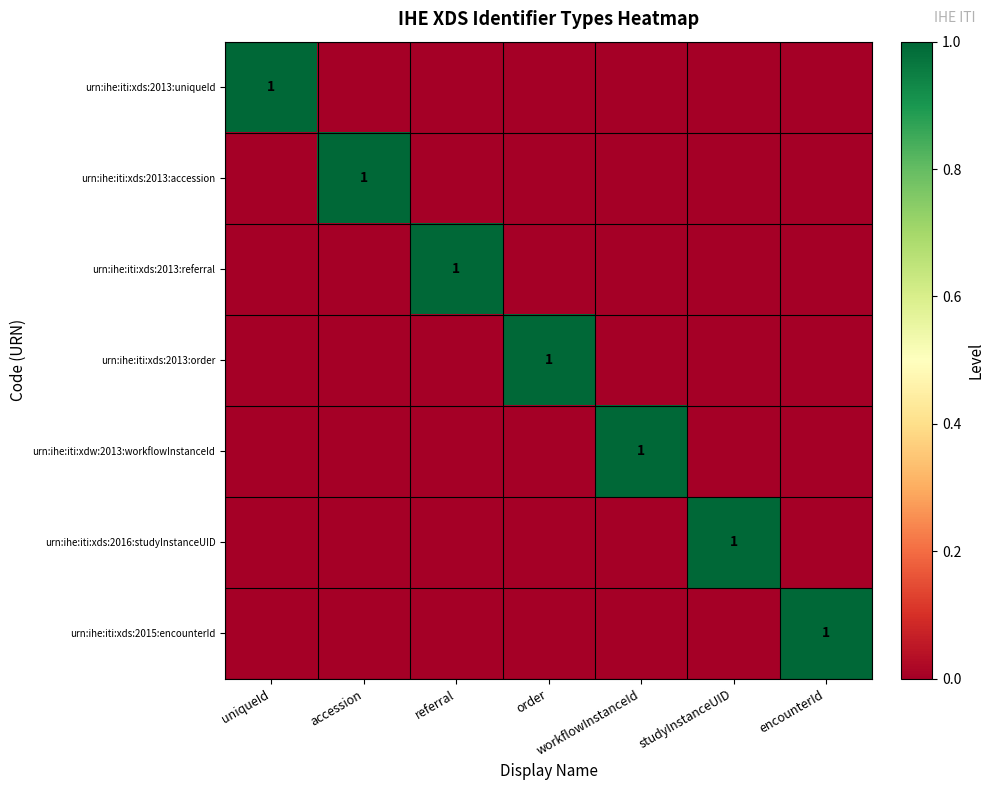

The urn:ihe:iti:xds:2016:studyInstanceUID series shows -1 at encounterId. True or false?

False